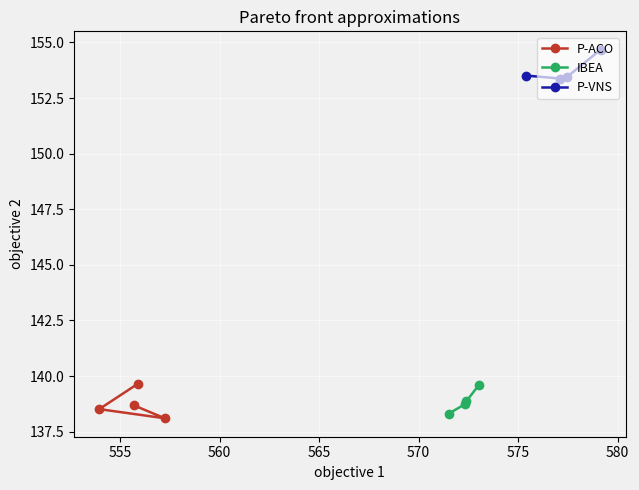

What is the maximum value shown in the chart?

154.7